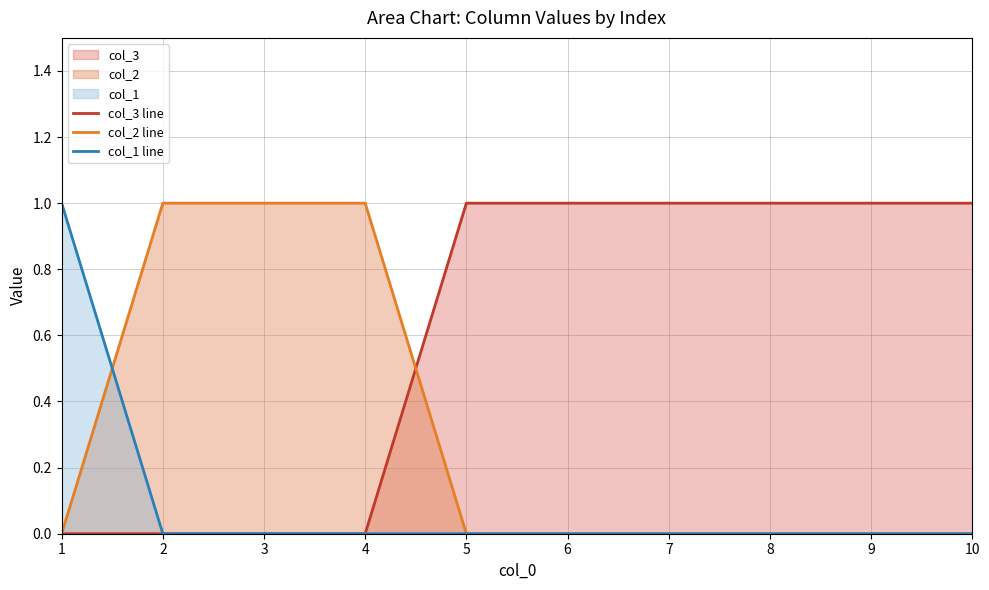

What is the sum of all col_2 line values?

3